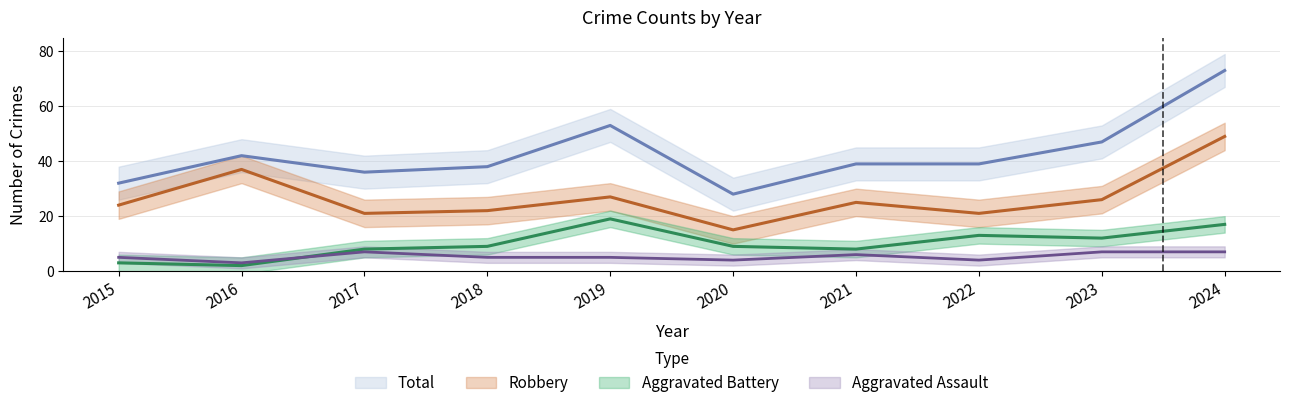

Where is Aggravated Battery nearest to the value 10?

2018